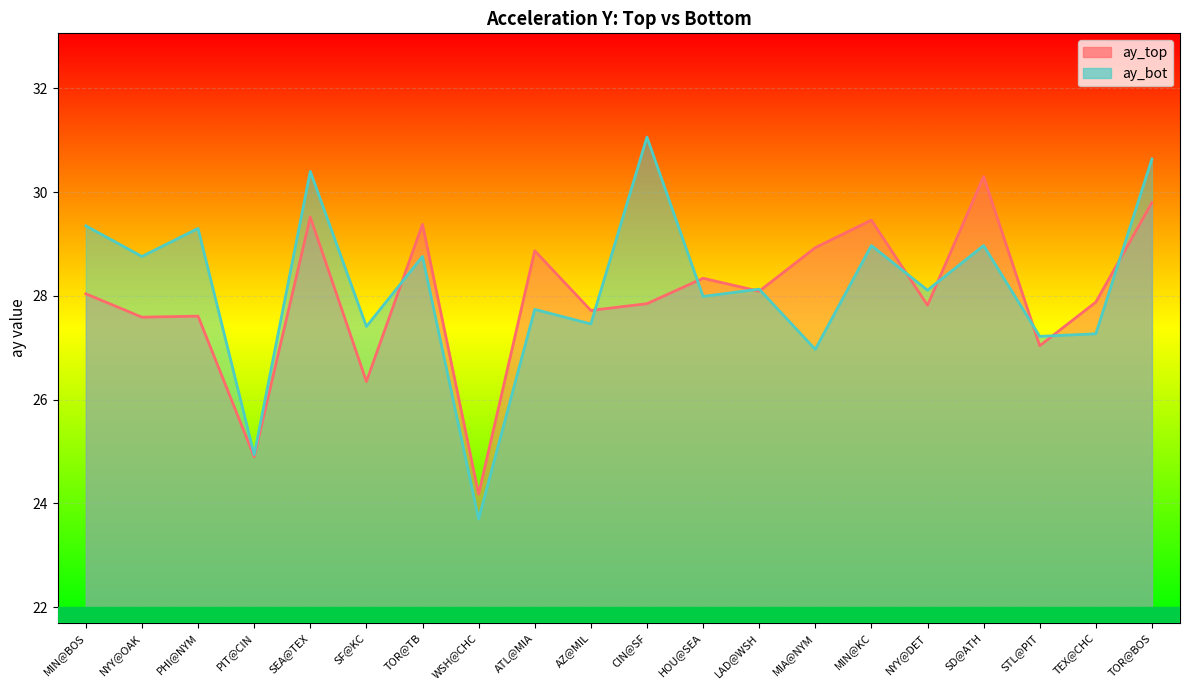

What is the average value of the ay_bot series?

28.2